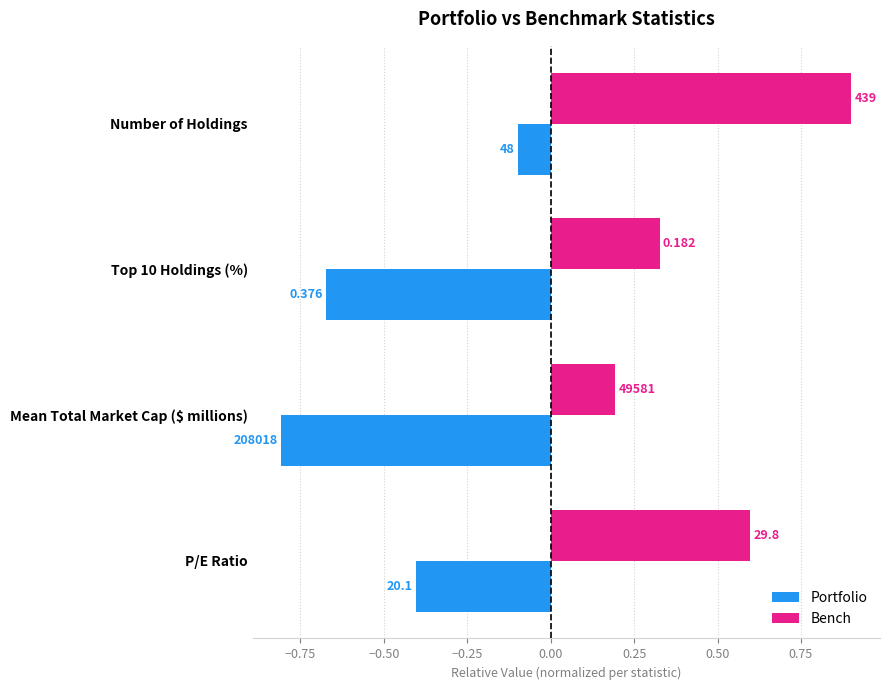

What are all the series names shown in the legend?

Portfolio, Bench